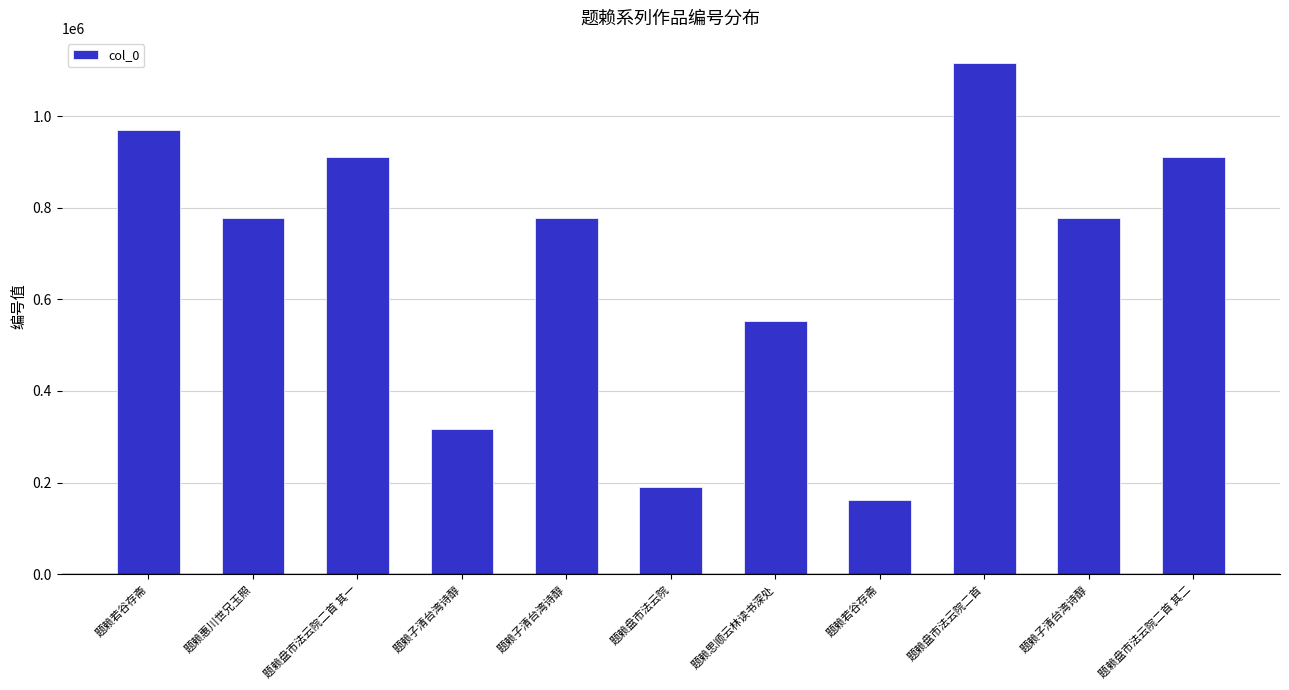

Reading right to left, transcribe all the data shown in this chart.

910306	776934	1114926	161897	553060	190919	777068	316993	910307	776854	968716